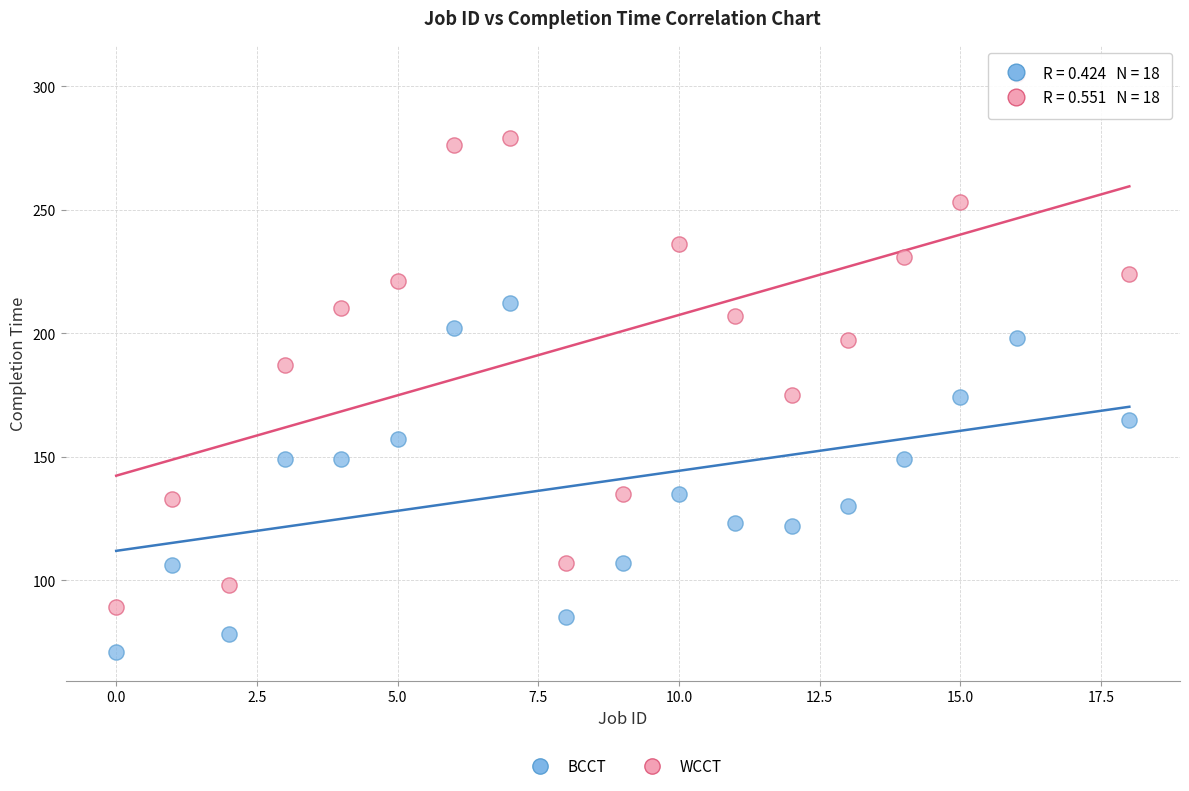

Which series has the largest Y range (max minus min)?

WCCT